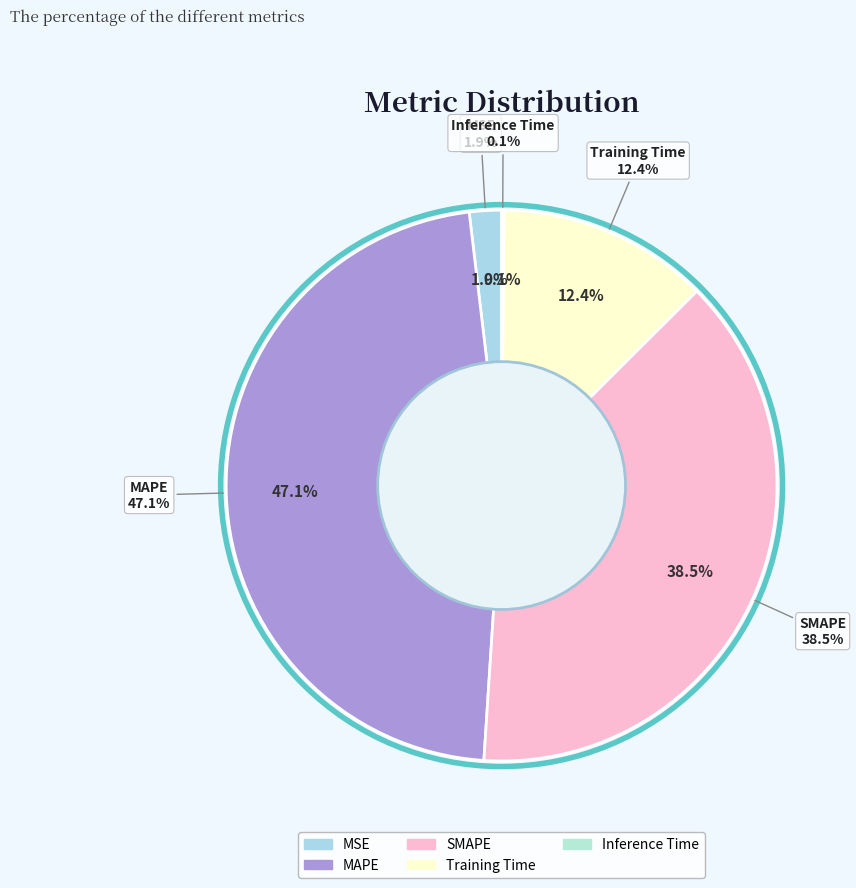

Which category has the biggest portion of the pie?

MAPE